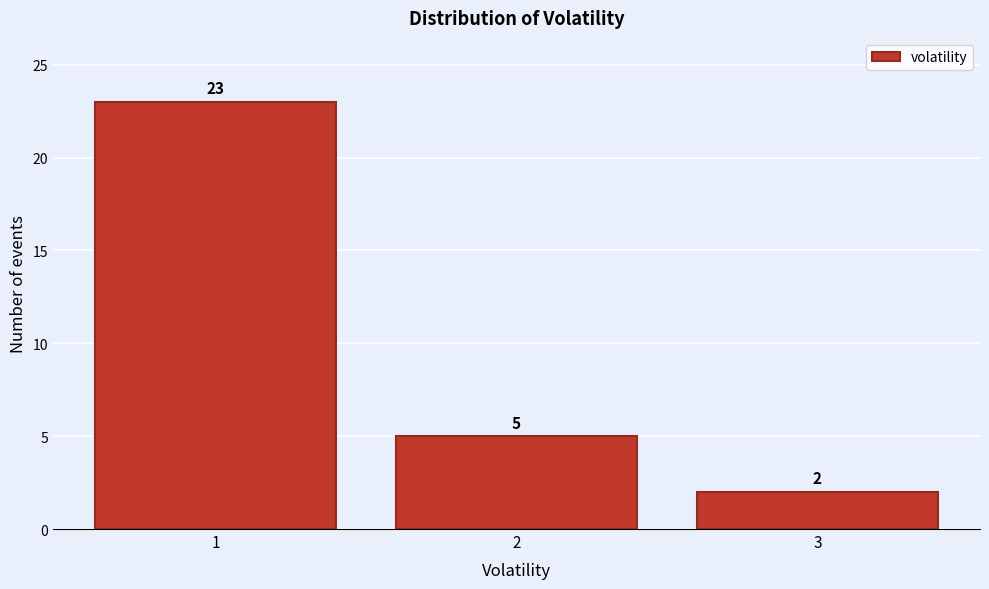

Over which range of the x-axis is the bar tallest?

0.5 to 1.5